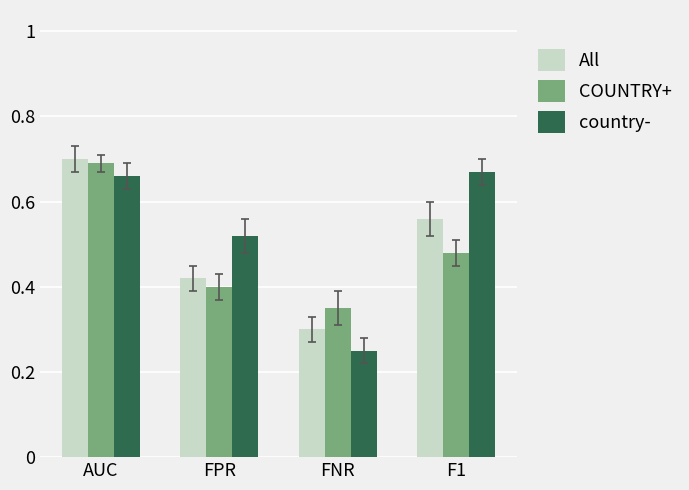

Which label corresponds to the largest value in the chart?

AUC